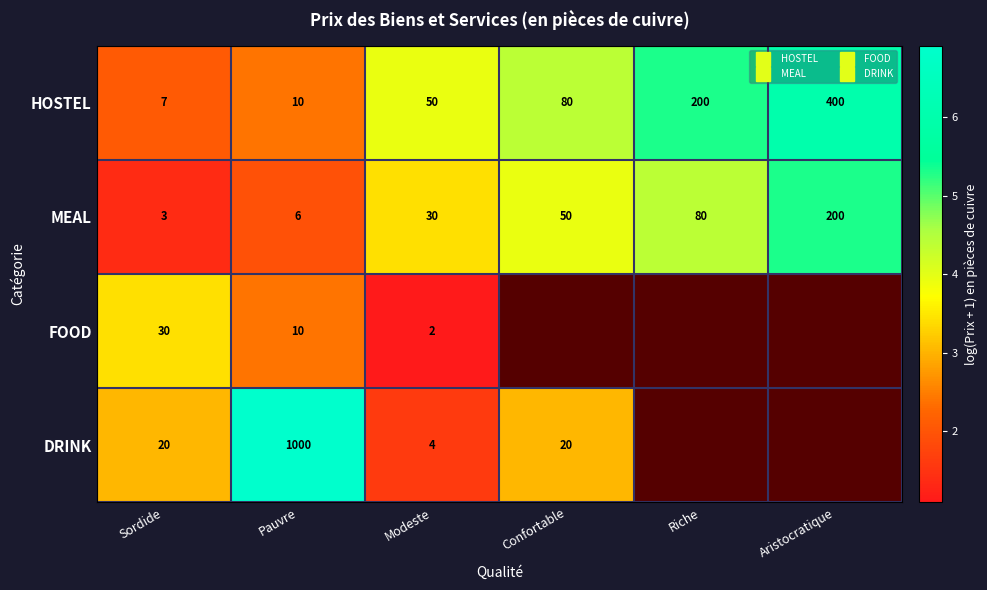

List the series in order of their overall mean, lowest first.

MEAL, FOOD, DRINK, HOSTEL